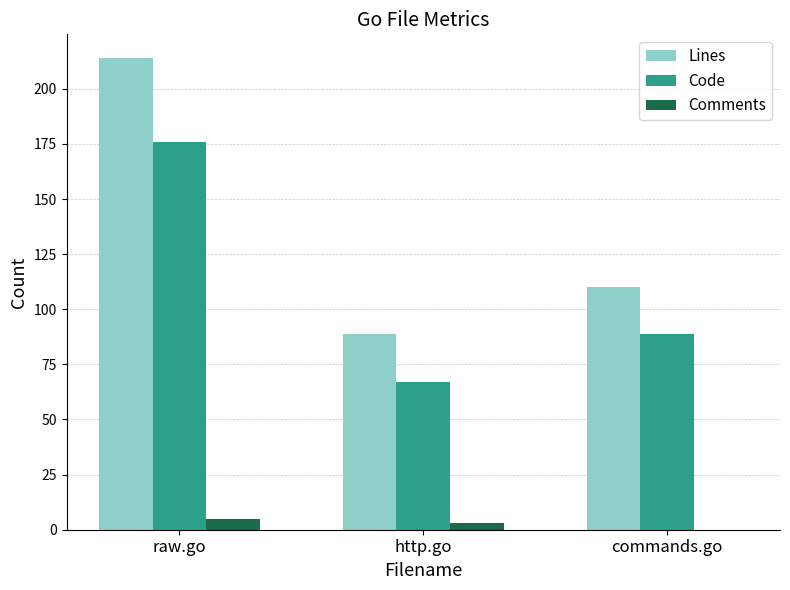

True or false: Comments has a value of 0 at commands.go.

True